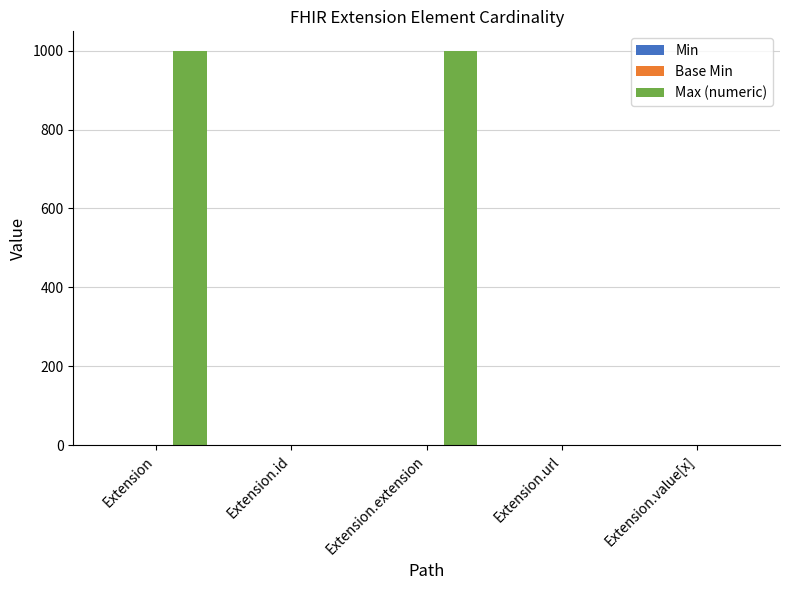

What is the greatest value displayed?

999